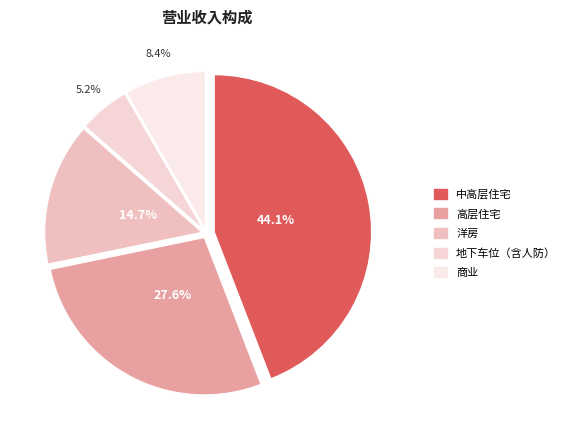

Approximately how many times larger is the value at 高层住宅 compared to 商业?

3.3